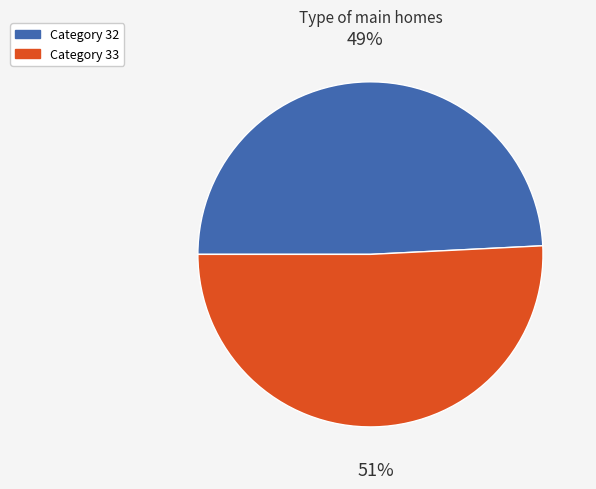

To the nearest percent, what is the difference between the largest and smallest slice percentages?

2%